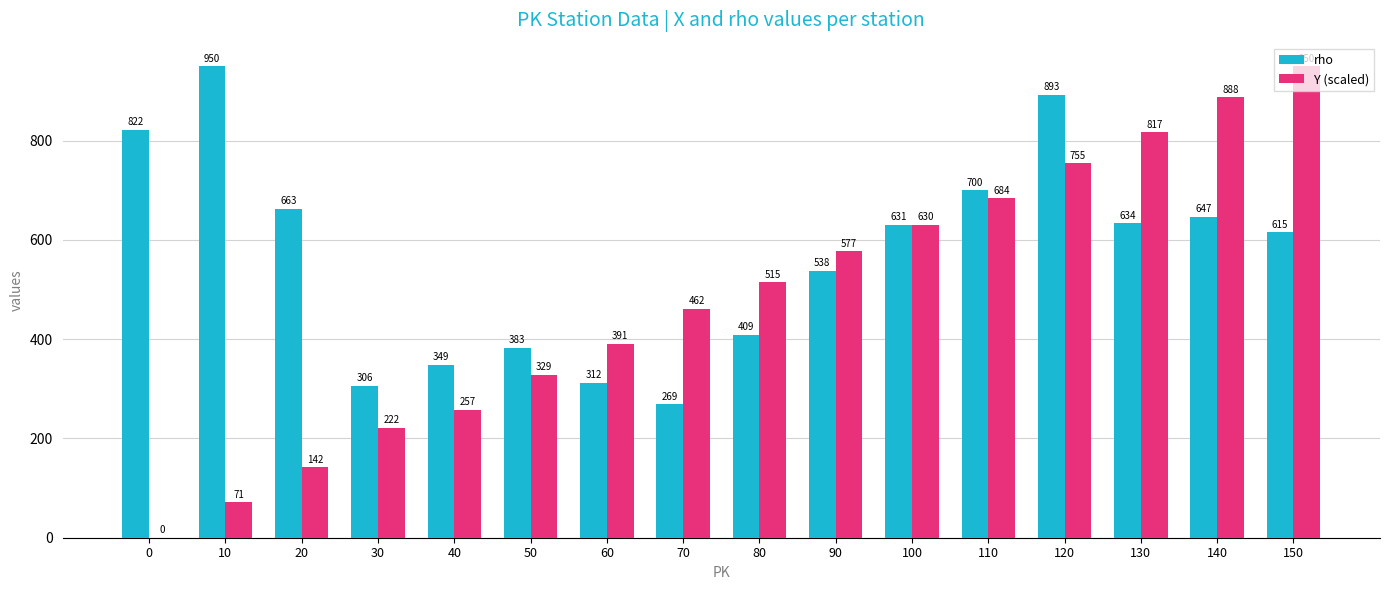

Is it true that Y (scaled) equals 816.8 at 130?

True